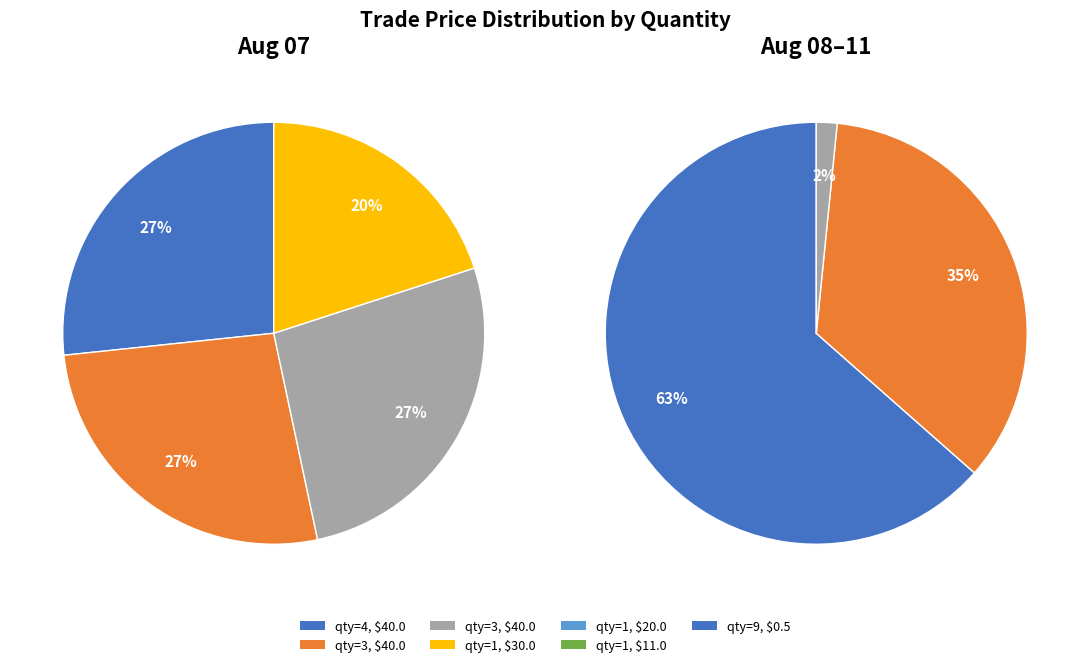

The 1 slice represents 13% of the pie. True or false?

False